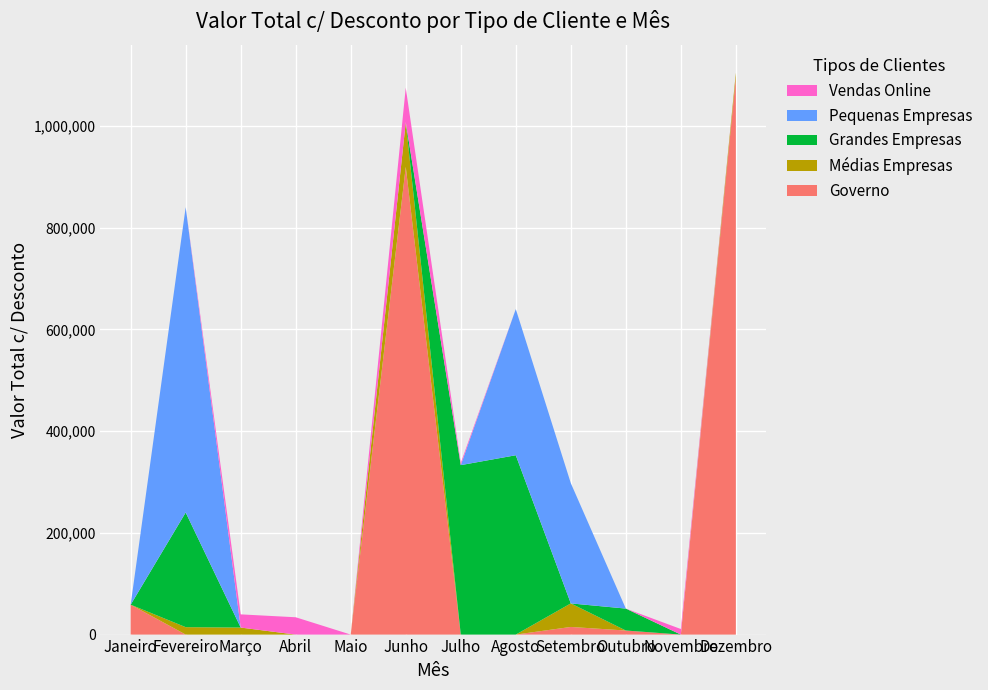

Reading right to left, list all the values displayed in this chart.

Governo: Dezembro=1095440.0	Novembro=0.0	Outubro=8001.0	Setembro=15022.0	Agosto=0.0	Julho=0.0	Junho=919630.0	Maio=0.0	Abril=0.0	Março=0.0	Fevereiro=0.0	Janeiro=58790.0
Médias Empresas: Dezembro=9225.0	Novembro=0.0	Outubro=0.0	Setembro=46305.0	Agosto=0.0	Julho=0.0	Junho=87765.0	Maio=0.0	Abril=0.0	Março=13815.0	Fevereiro=14610.0	Janeiro=0.0
Grandes Empresas: Dezembro=0.0	Novembro=0.0	Outubro=43125.0	Setembro=0.0	Agosto=352625.0	Julho=333187.5	Junho=0.0	Maio=0.0	Abril=0.0	Março=0.0	Fevereiro=225500.0	Janeiro=0.0
Pequenas Empresas: Dezembro=0.0	Novembro=0.0	Outubro=0.0	Setembro=236400.0	Agosto=287400.0	Julho=0.0	Junho=0.0	Maio=0.0	Abril=0.0	Março=0.0	Fevereiro=600300.0	Janeiro=0.0
Vendas Online: Dezembro=0.0	Novembro=10944.0	Outubro=0.0	Setembro=0.0	Agosto=0.0	Julho=4404.0	Junho=67956.0	Maio=0.0	Abril=34056.0	Março=25932.0	Fevereiro=0.0	Janeiro=0.0